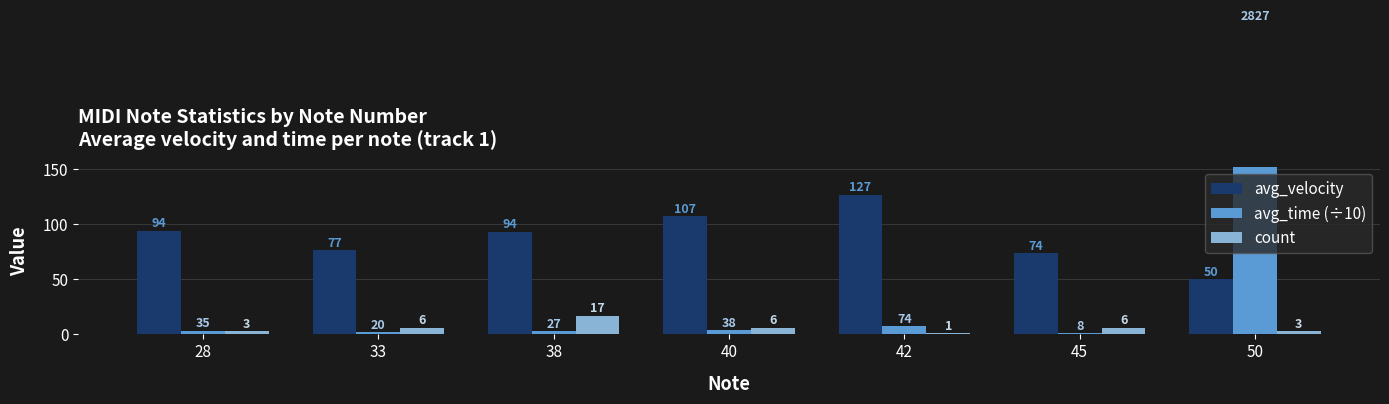

What is the value of the count bar at the 5th from the left?

1.0